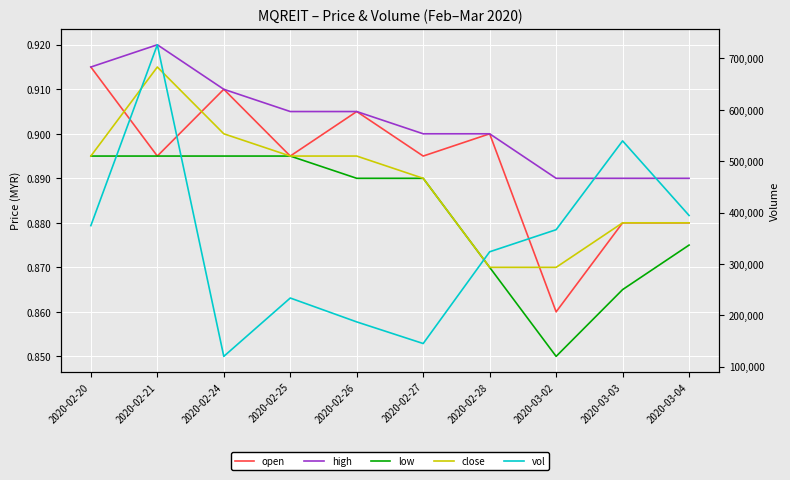

At how many categories does at least one series exceed 389924?

3